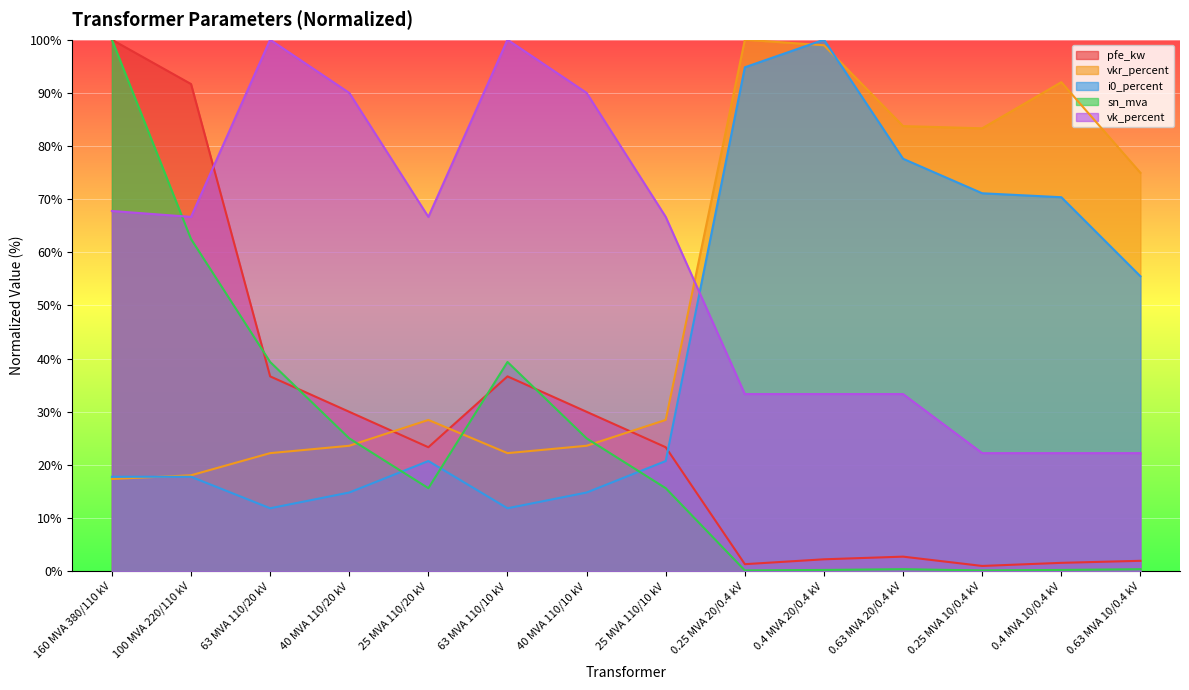

What is the label of the 4th point from the right?

0.63 MVA 20/0.4 kV